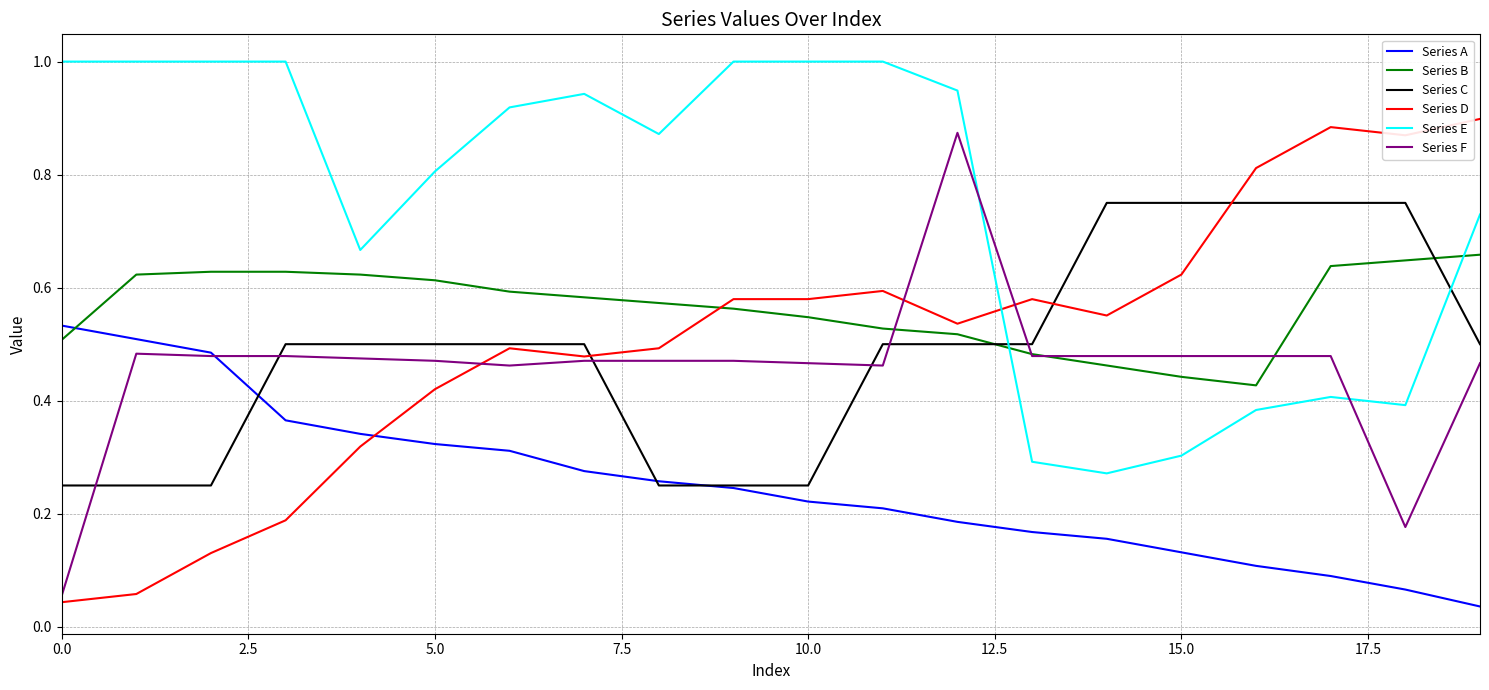

True or false: Series A and Series E cross at least once.

False